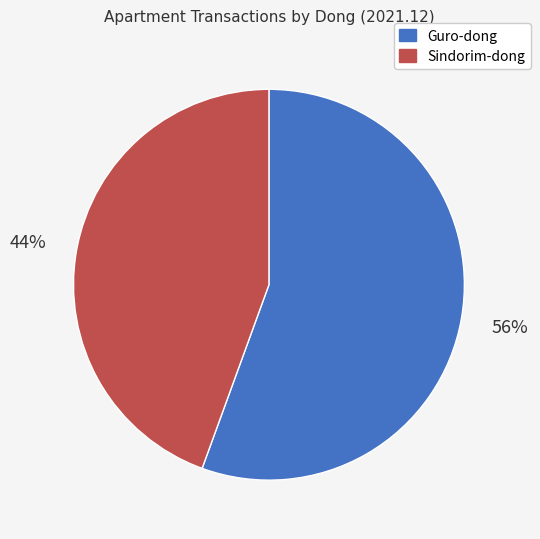

To the nearest percent, what is the average slice percentage?

50%